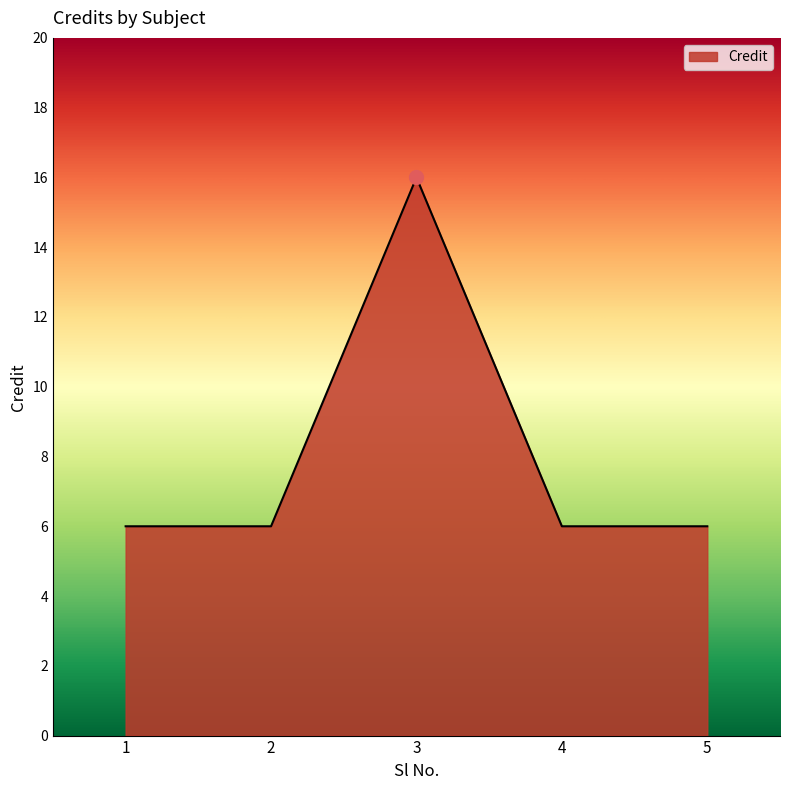

The chart shows a value of 6 at 2. True or false?

True